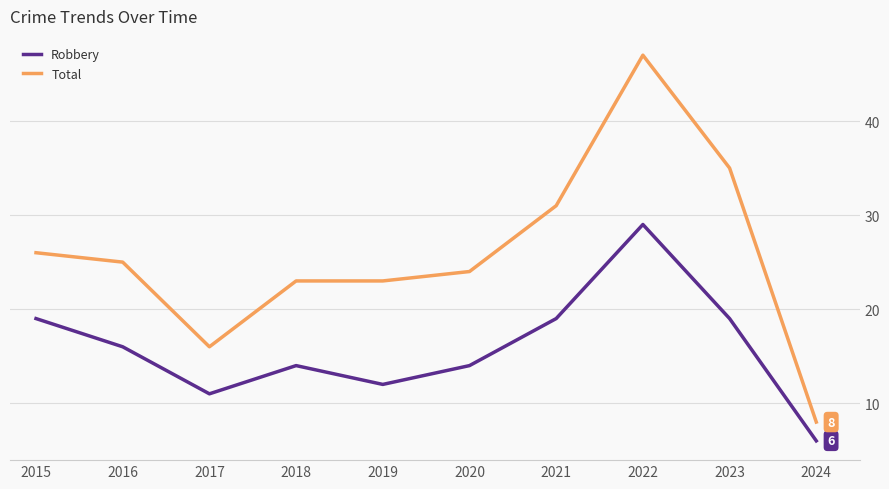

What are all the series names shown in the legend?

Robbery, Total